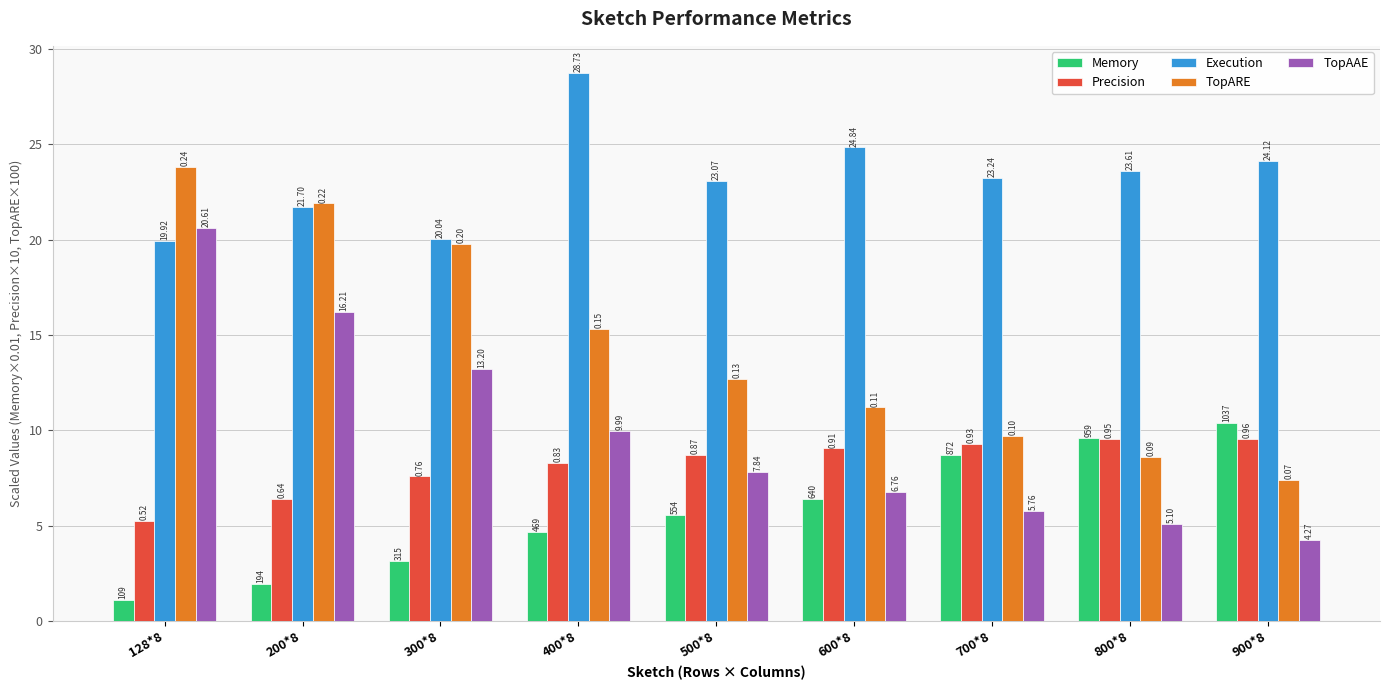

What are all the series names shown in the legend?

Memory, Precision, Execution, TopARE, TopAAE